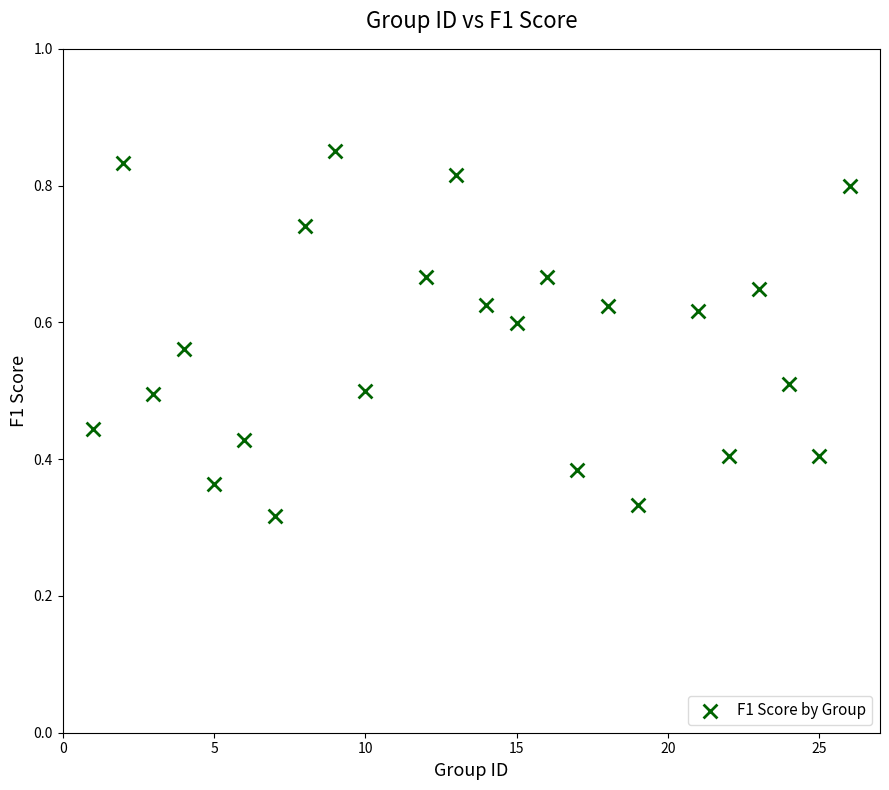

What is the range of X values (max minus min)?

25.0